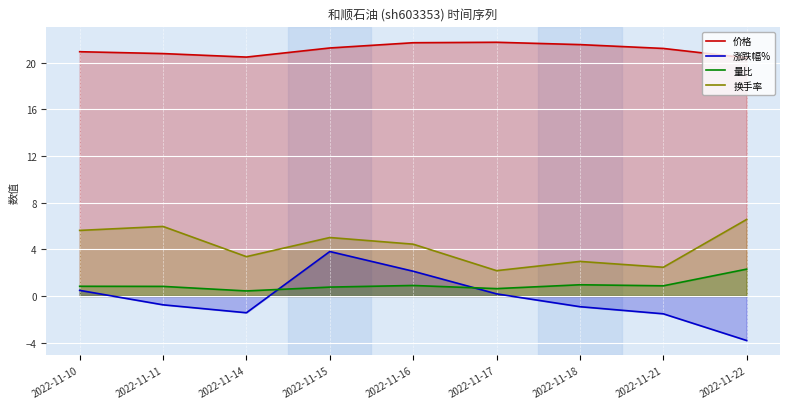

Where is the first local minimum for 量比?

2022-11-14